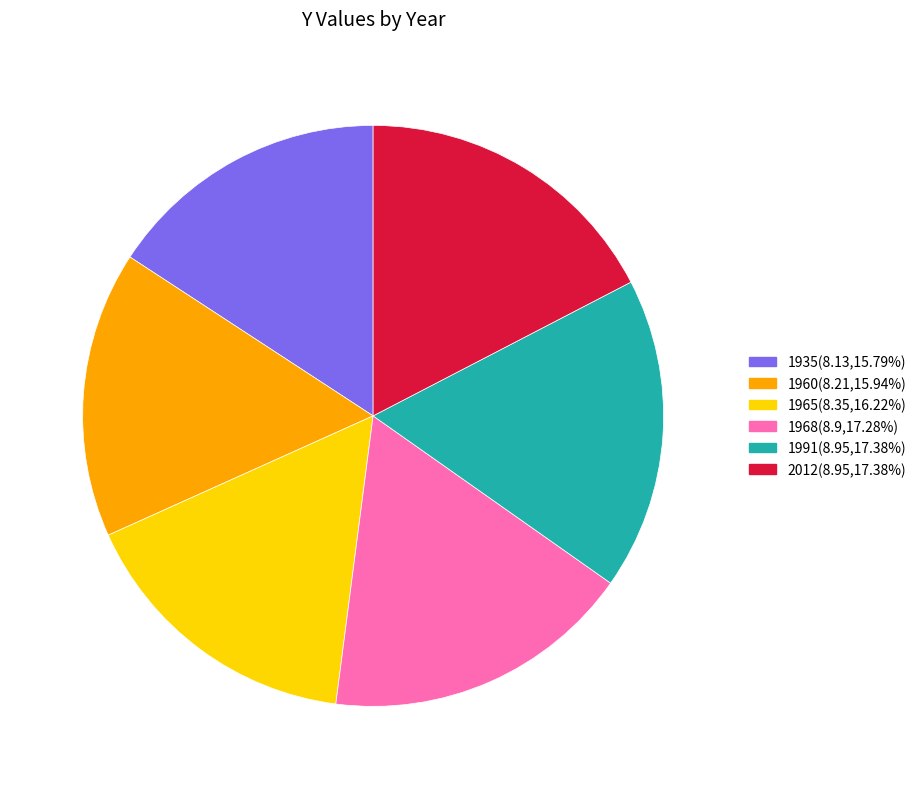

Is there any slice that represents more than half of the pie?

No